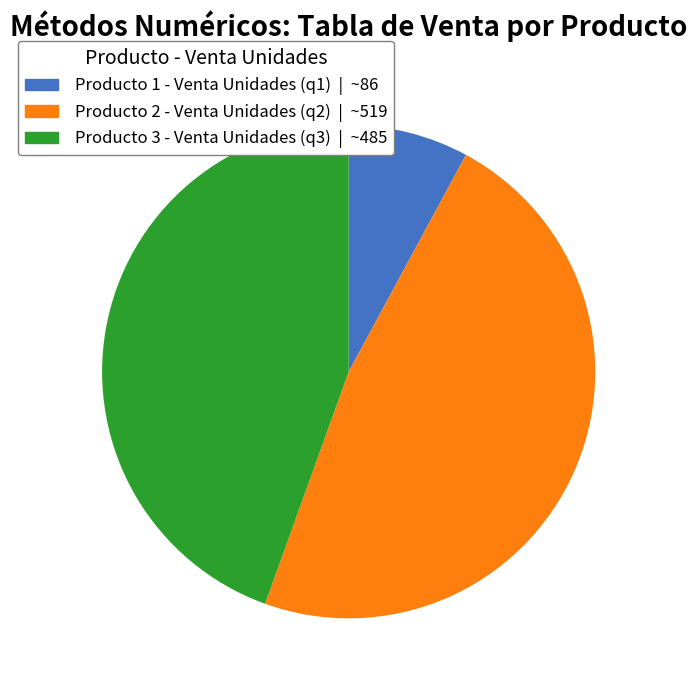

The Producto 2 - Venta Unidades (q2) slice represents 35% of the pie. True or false?

False